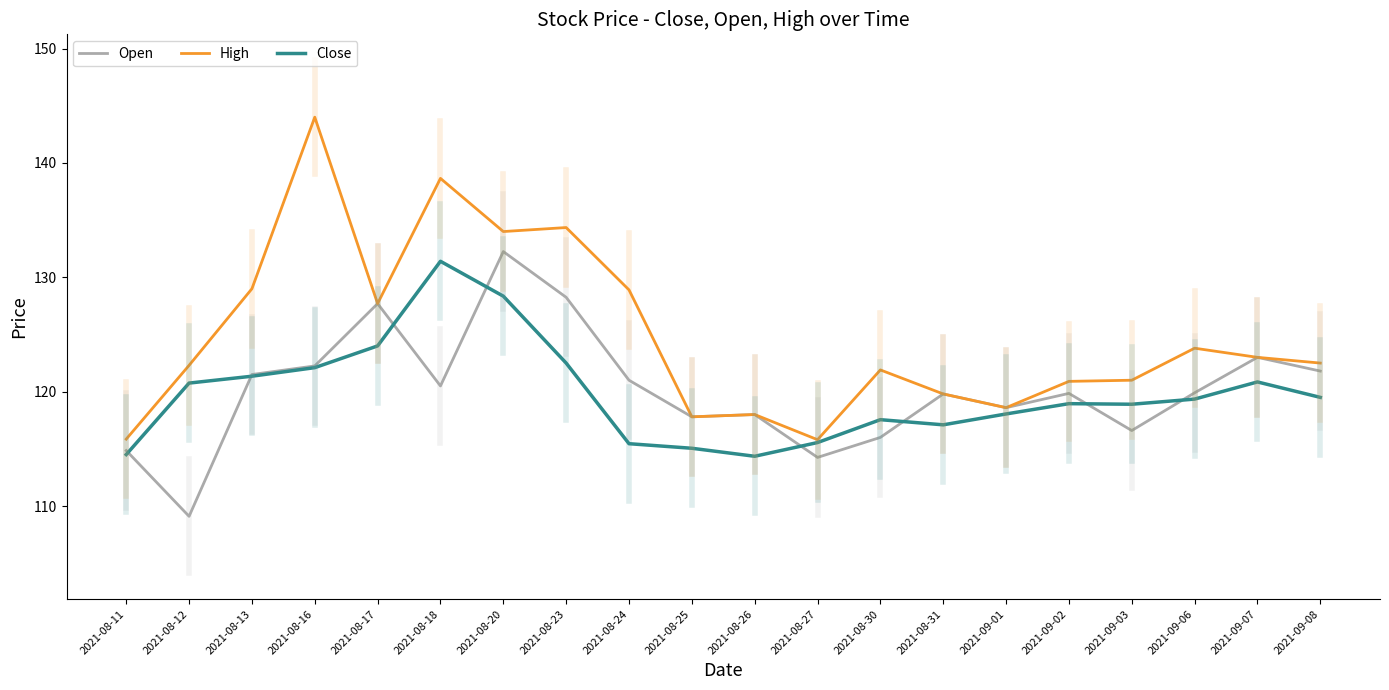

At 2021-08-24, list the series in order from smallest to largest.

Close, Open, High